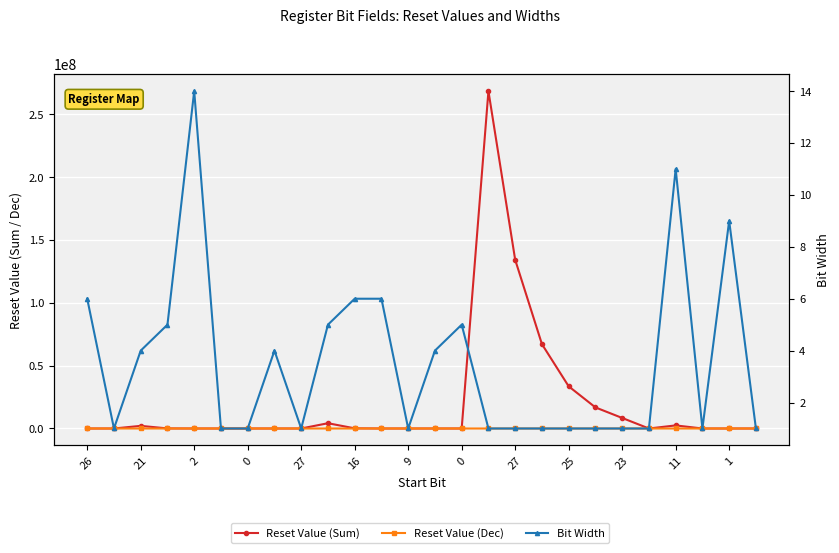

How many interior local valleys does the Bit Width series have?

4